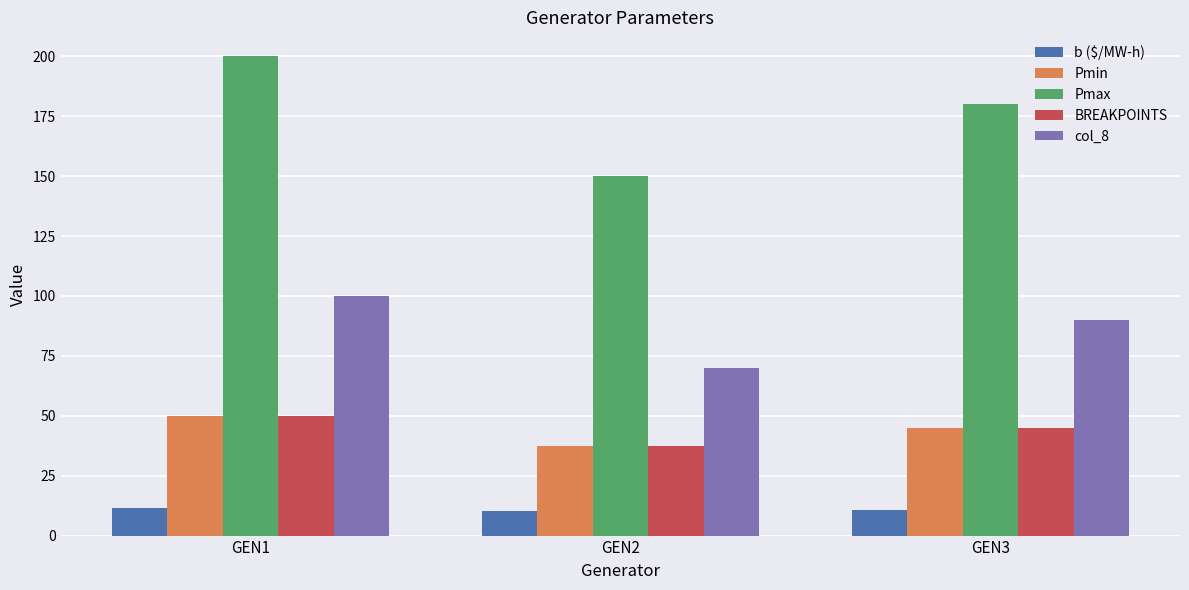

Is it true that col_8 equals 90.0 at GEN3?

True